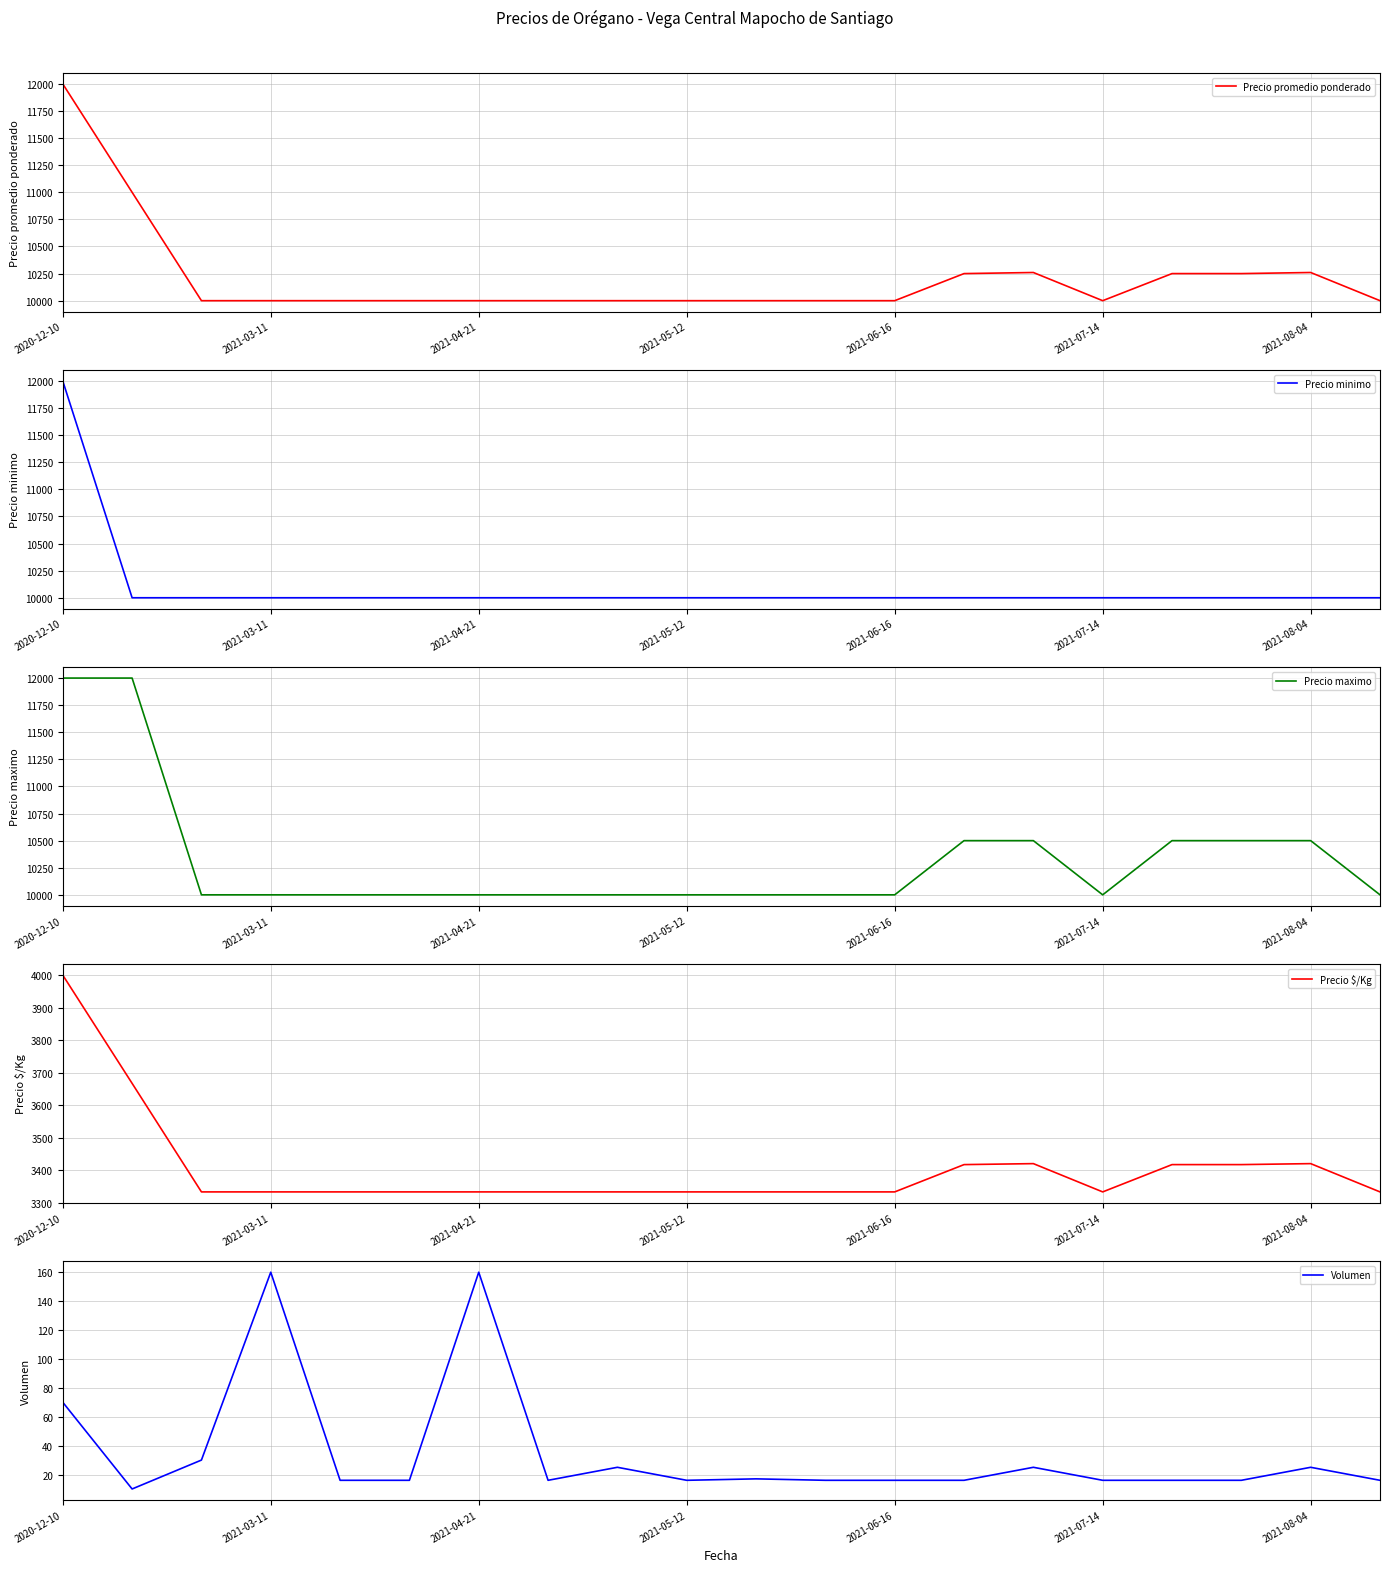

At which category does Precio promedio ponderado reach its first local peak?

14